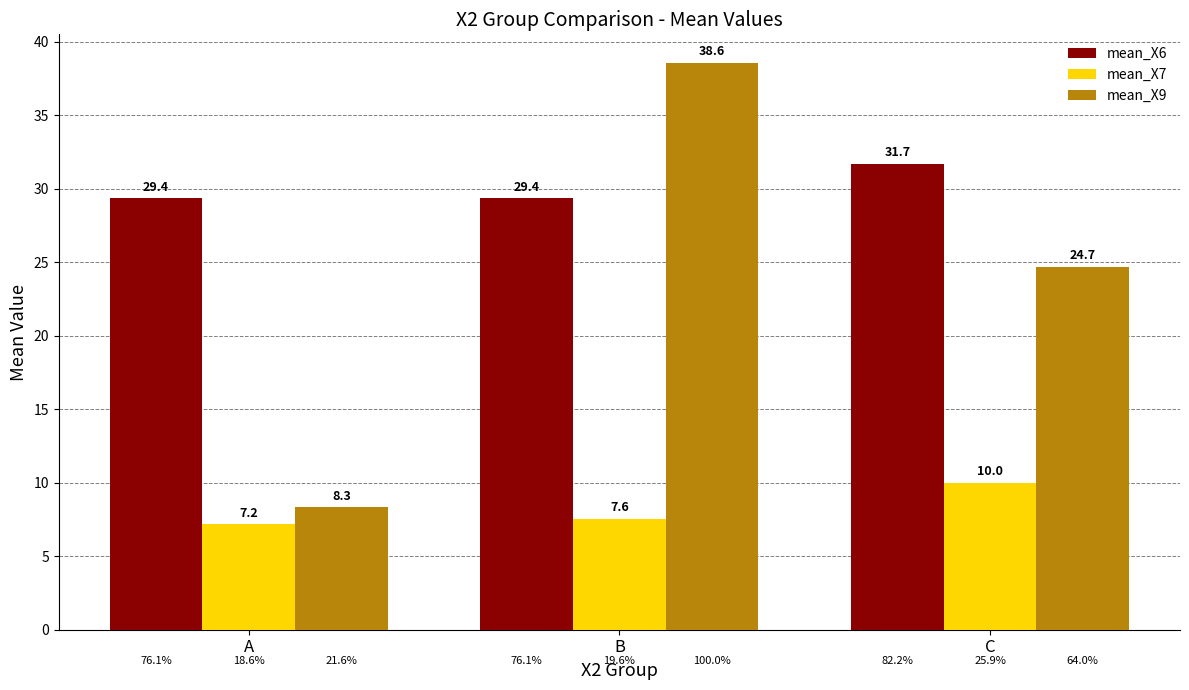

What is the sum of the mean_X6 values at B and C?

61.1